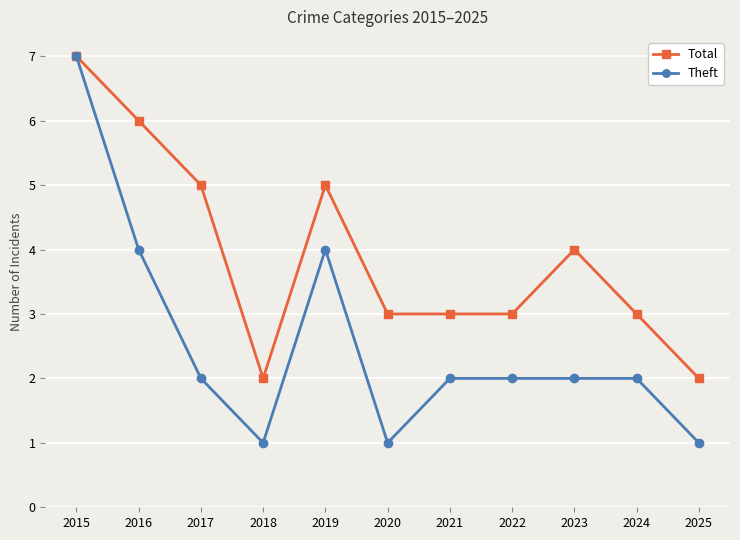

Which series has the largest range (max minus min)?

Theft